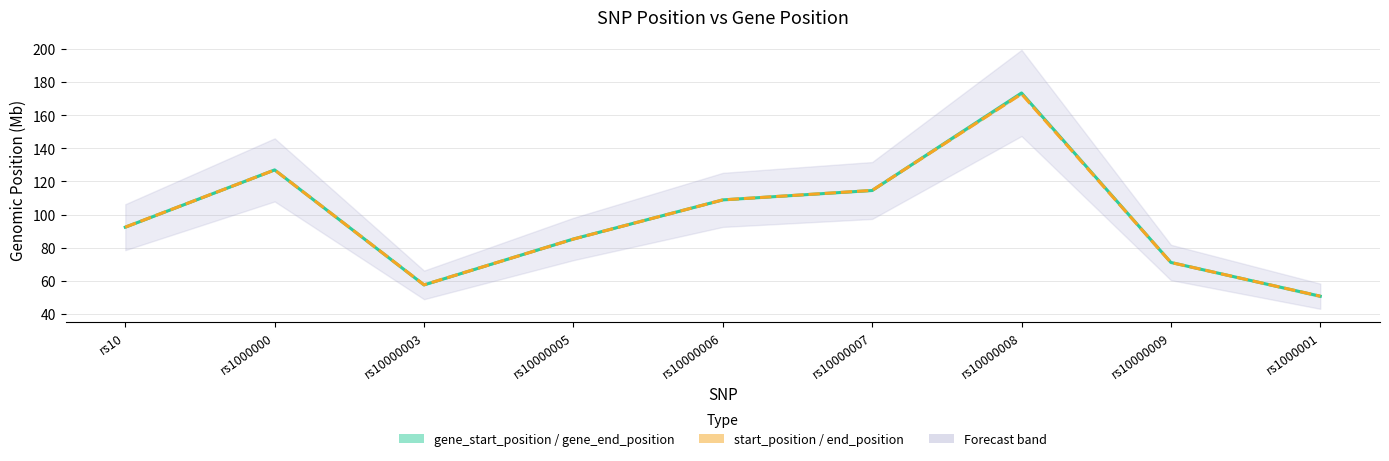

Count the number of categories in the chart.

9